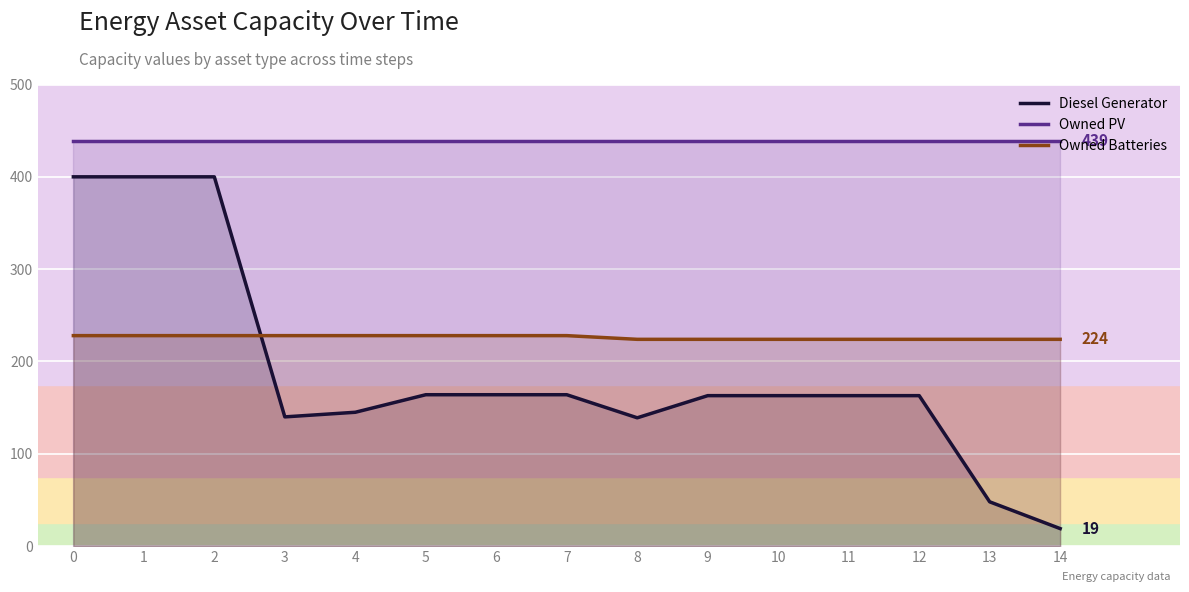

What is the value of the Diesel Generator point at the 13th from the left?

163